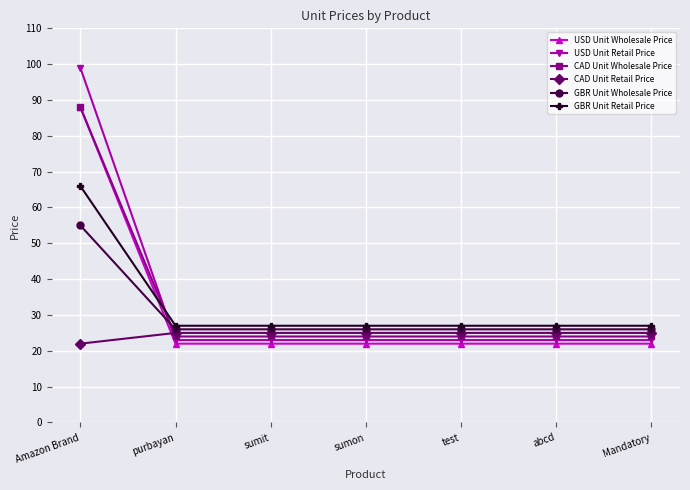

What are all the series names shown in the legend?

USD Unit Wholesale Price, USD Unit Retail Price, CAD Unit Wholesale Price, CAD Unit Retail Price, GBR Unit Wholesale Price, GBR Unit Retail Price